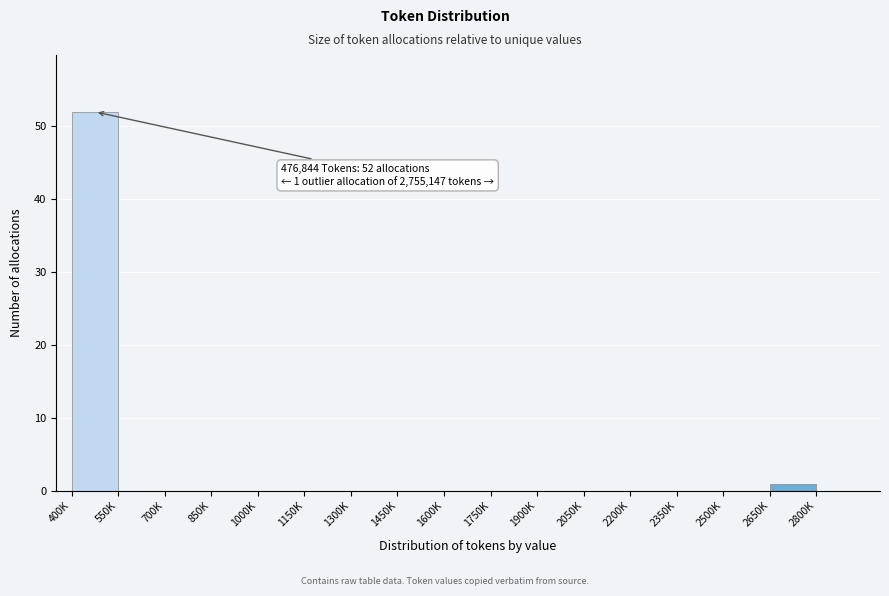

Reading left to right, what are all the values shown in this chart?

400K=52	550K=0	700K=0	850K=0	1000K=0	1150K=0	1300K=0	1450K=0	1600K=0	1750K=0	1900K=0	2050K=0	2200K=0	2350K=0	2500K=0	2650K=1	2800K=0